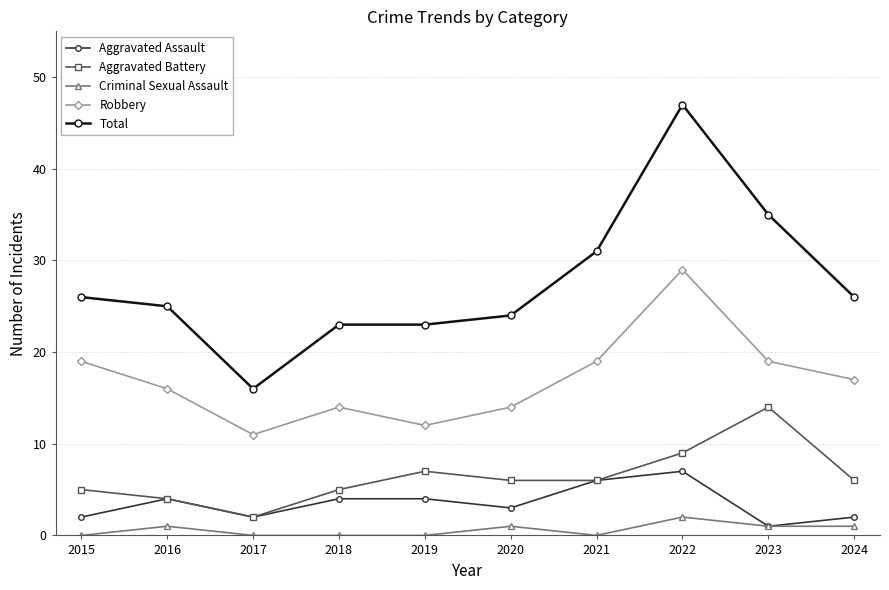

What is the difference between the Robbery values at 2015 and 2016?

3